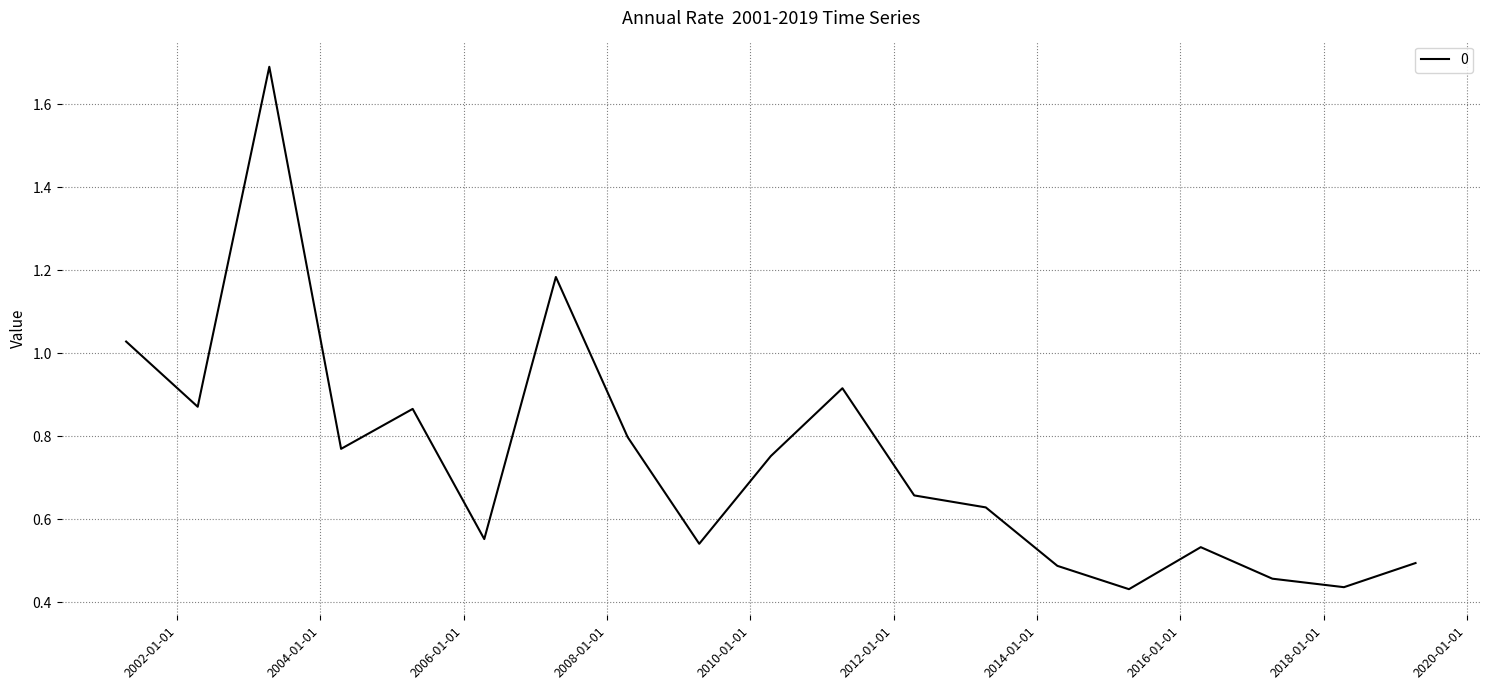

Count the number of categories in the chart.

19